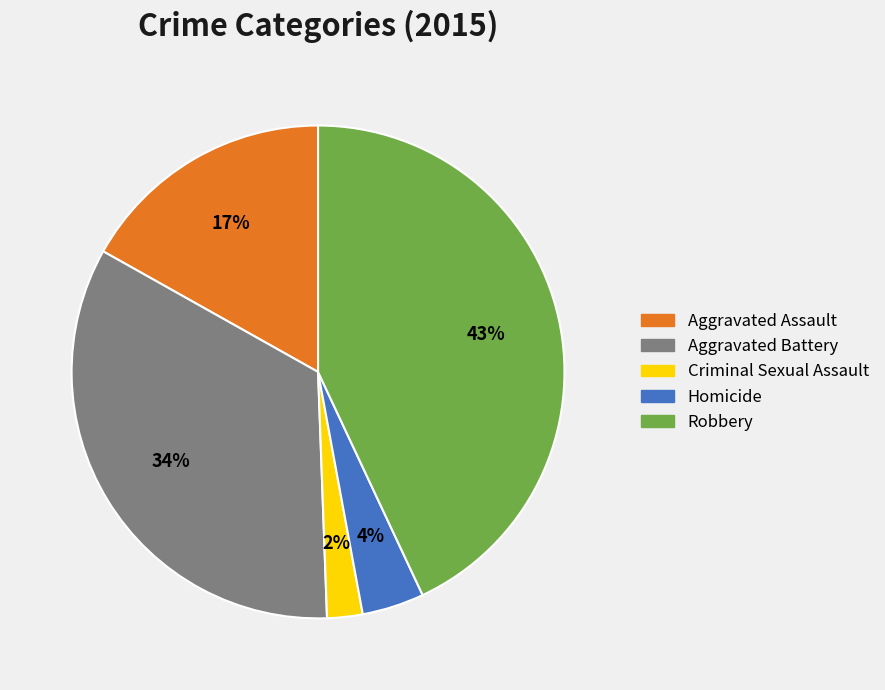

What percentage is the Homicide slice, to the nearest percent?

4%